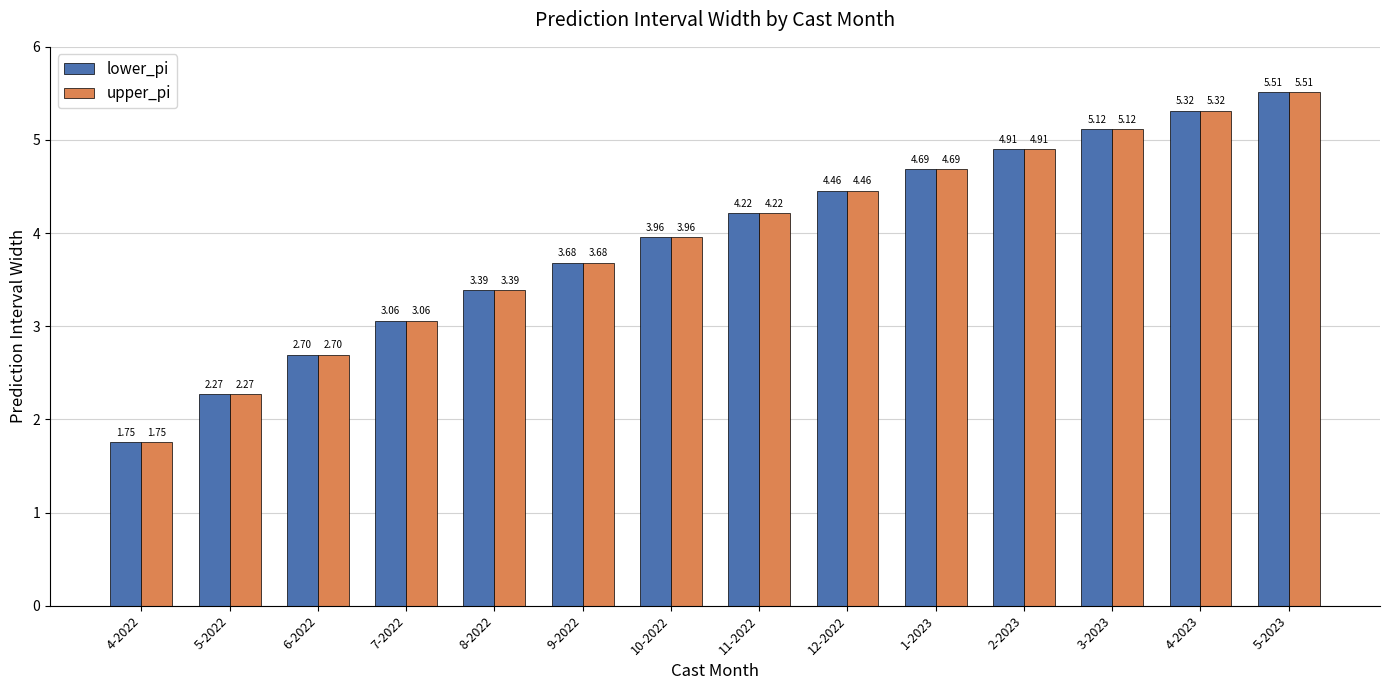

The value of lower_pi at 3-2023 is 5.1. True or false?

True